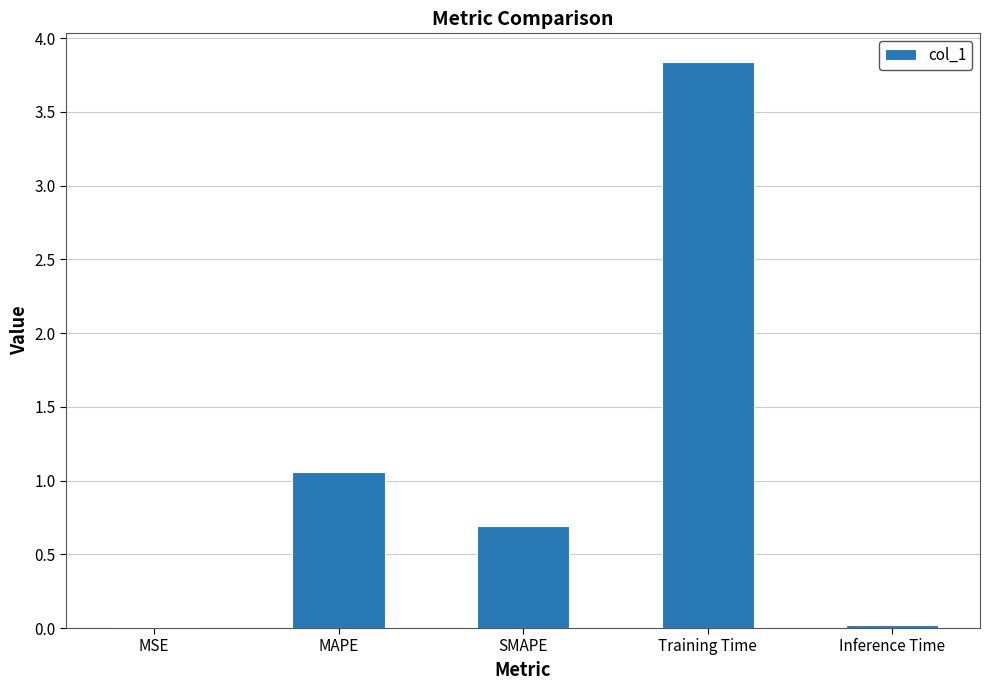

Between MSE and Training Time, which is larger?

Training Time